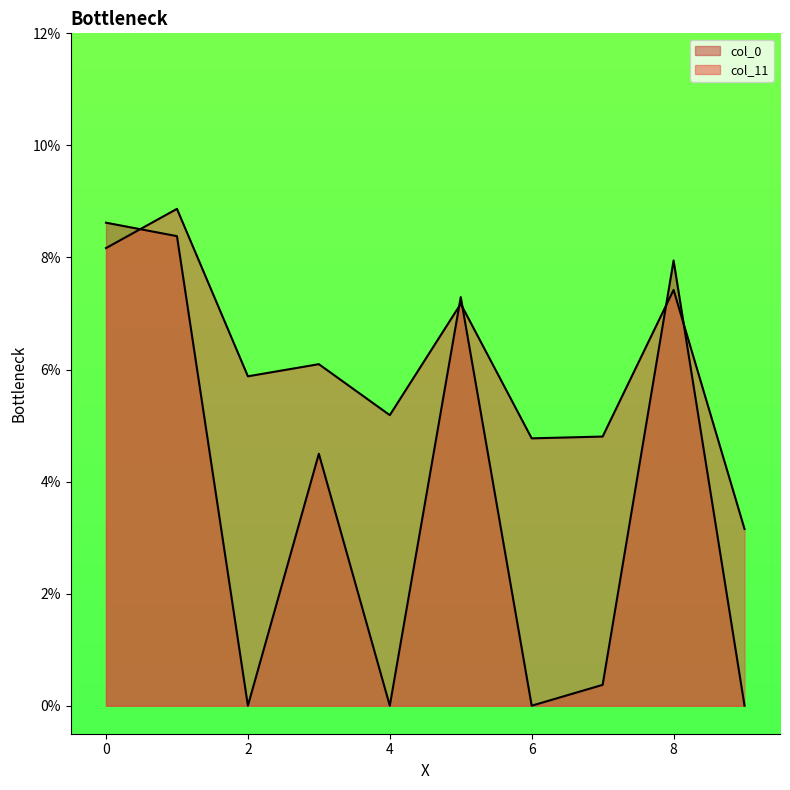

How many lines are shown in the chart?

2